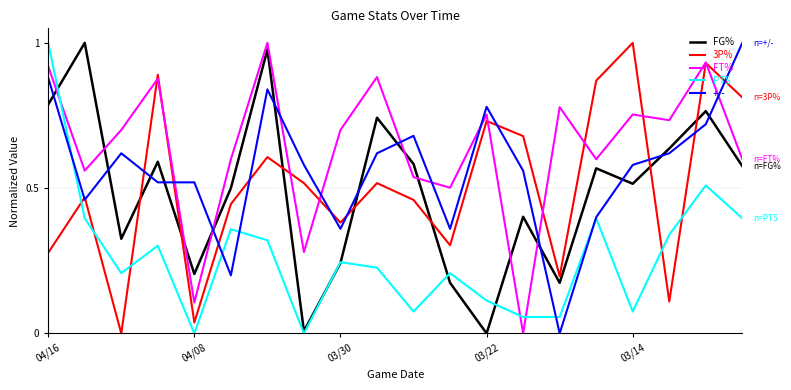

Is this an area chart (filled region under the line)?

No